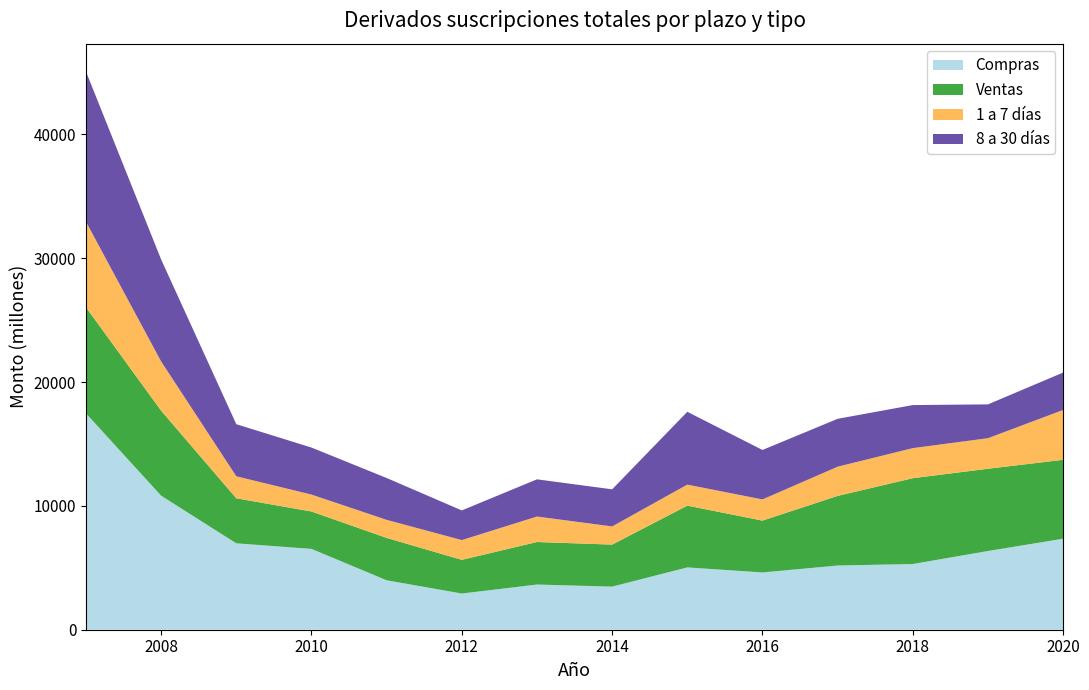

Reading left to right, transcribe all the data shown in this chart.

Compras: 17467	10822	6975	6527	3991	2923	3648	3479	5032	4624	5183	5305	6356	7349
Ventas: 8566	6863	3637	3019	3423	2720	3434	3395	4988	4187	5623	6930	6641	6371
1 a 7 días: 6909	3974	1777	1366	1457	1594	2057	1466	1696	1709	2357	2428	2467	4023
8 a 30 días: 12124	8234	4205	3797	3380	2396	3004	2996	5881	3994	3866	3476	2731	3022